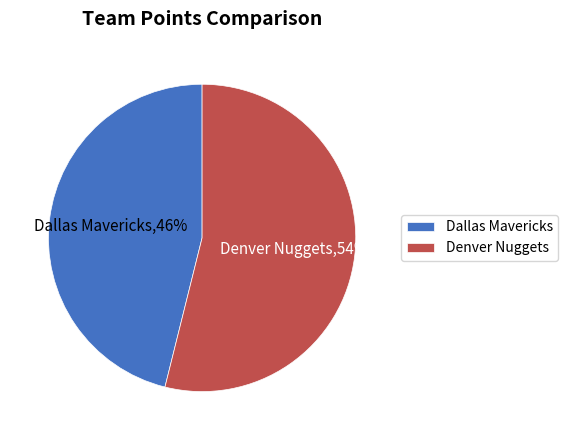

What percentage is the Dallas Mavericks slice, to the nearest percent?

46%